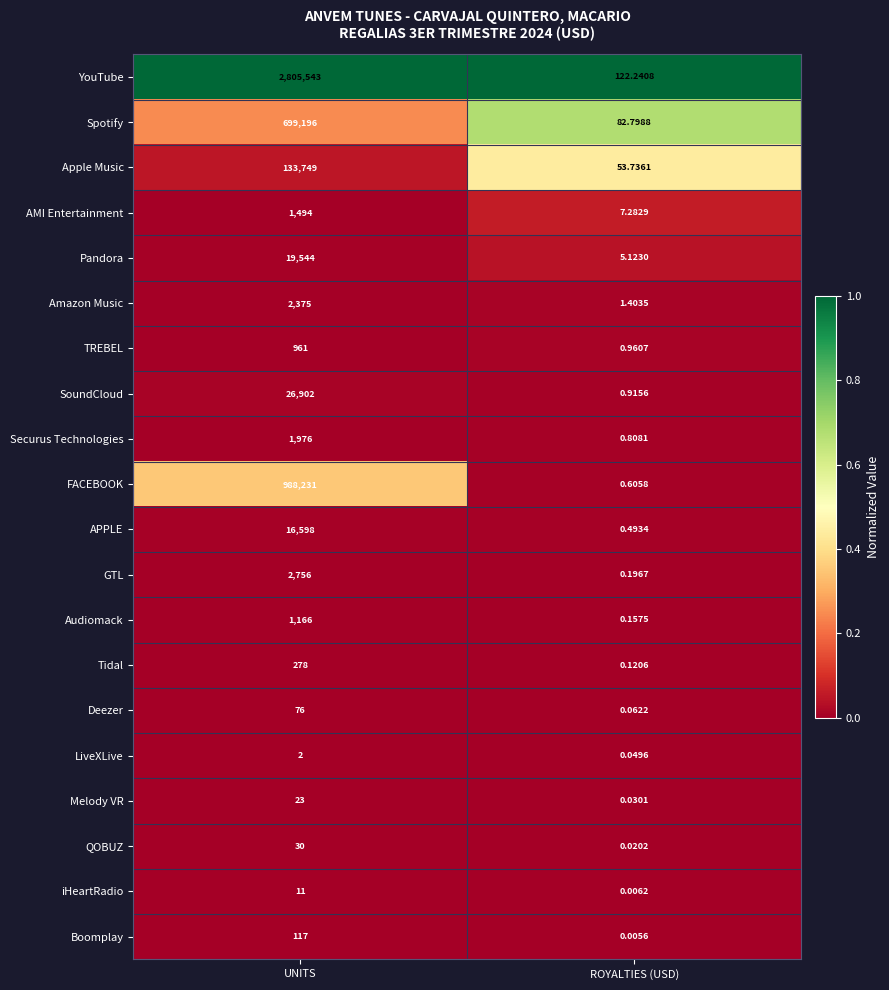

Which category has the lowest value across all series?

ROYALTIES (USD)